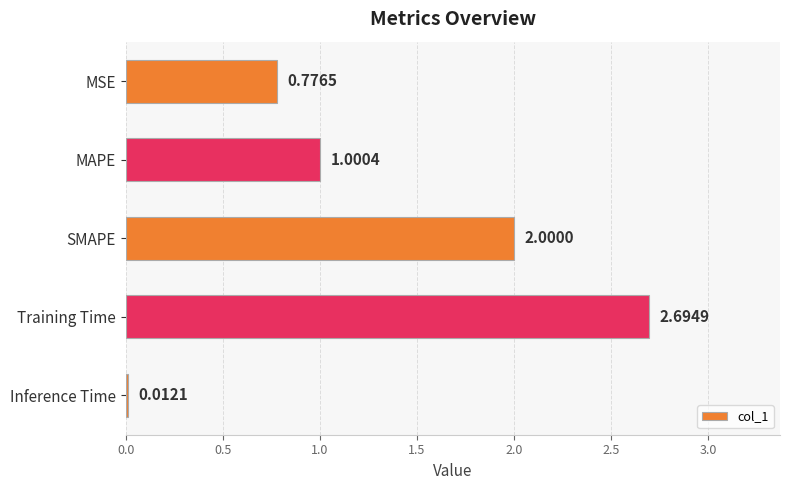

What is the sum of all values?

6.5